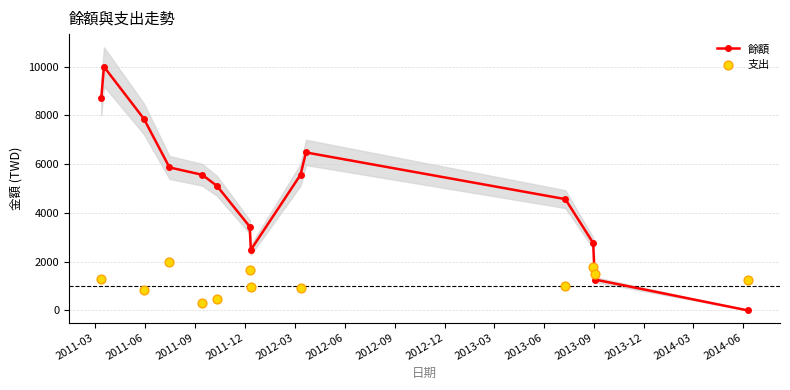

Approximately how many times larger is the value at 2013-08-30 compared to 2011-10-11?

0.5